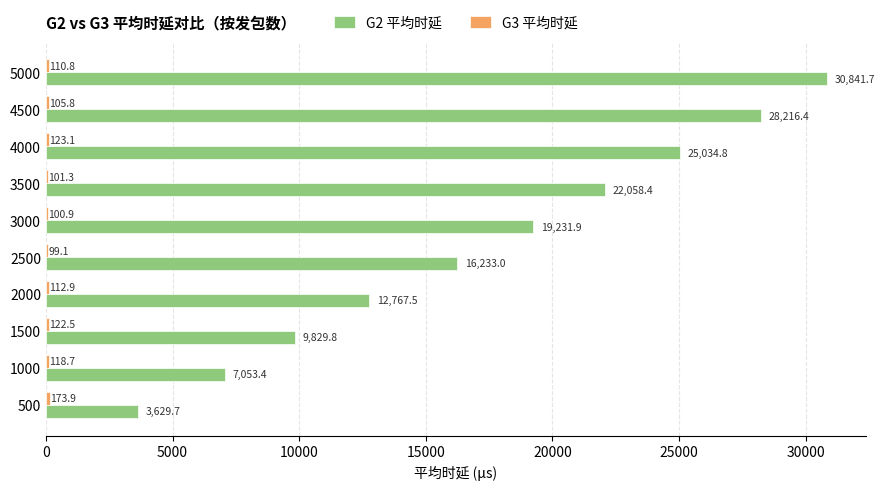

What is the difference between the second highest and minimum values in the G2 平均时延 series?

24586.7